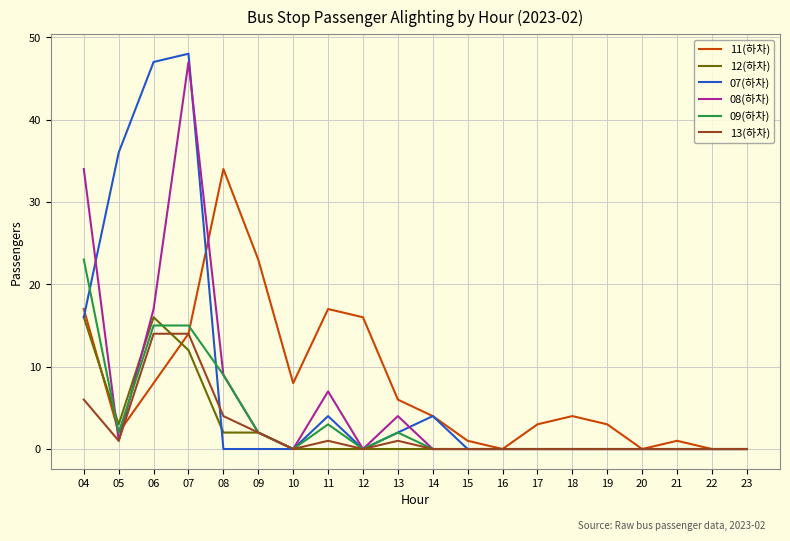

What is the difference between the maximum and minimum values in the 11(하차) series?

34